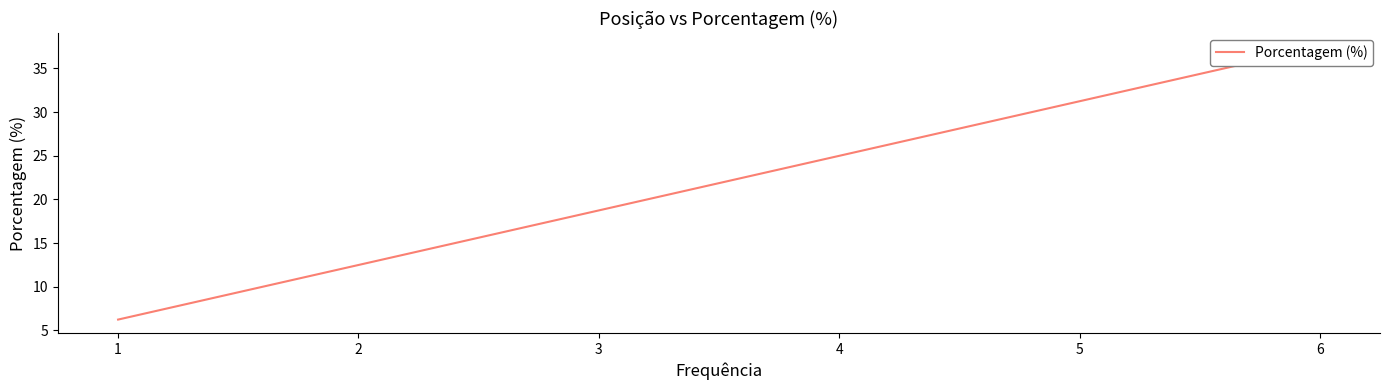

Is this an area chart (filled region under the line)?

No